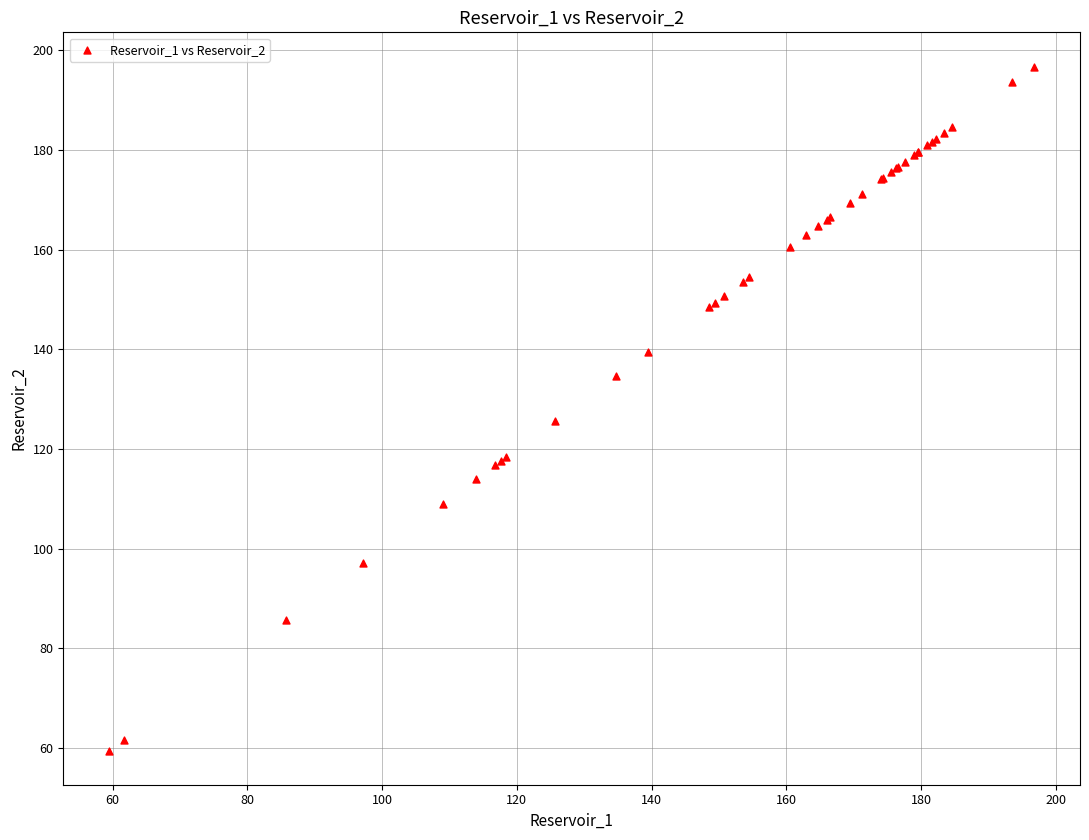

What Y value in the scatter plot is closest to 128?

125.6